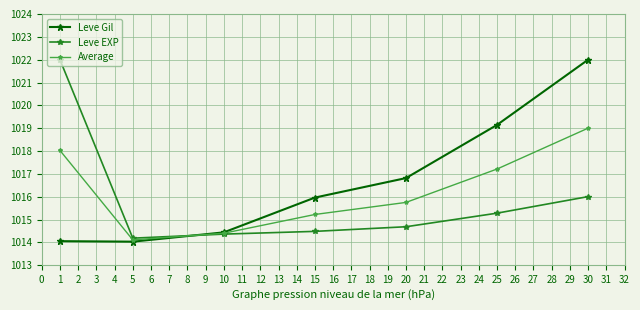

True or false: Leve EXP has a value of 1014.4 at 10.

True